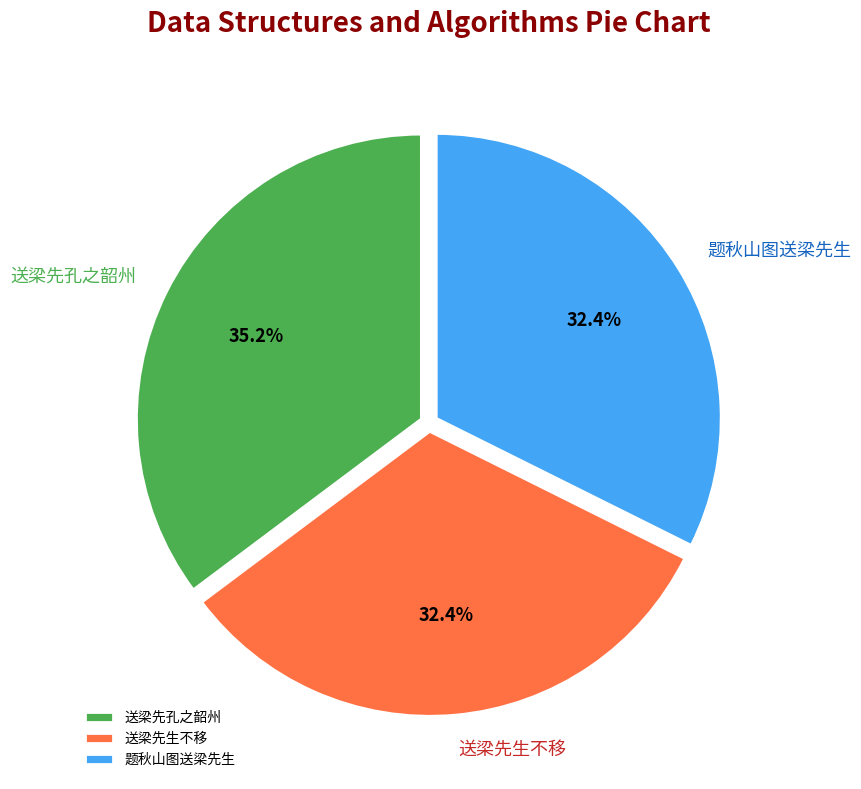

What percentage is NOT represented by 题秋山图送梁先生?

67.6%